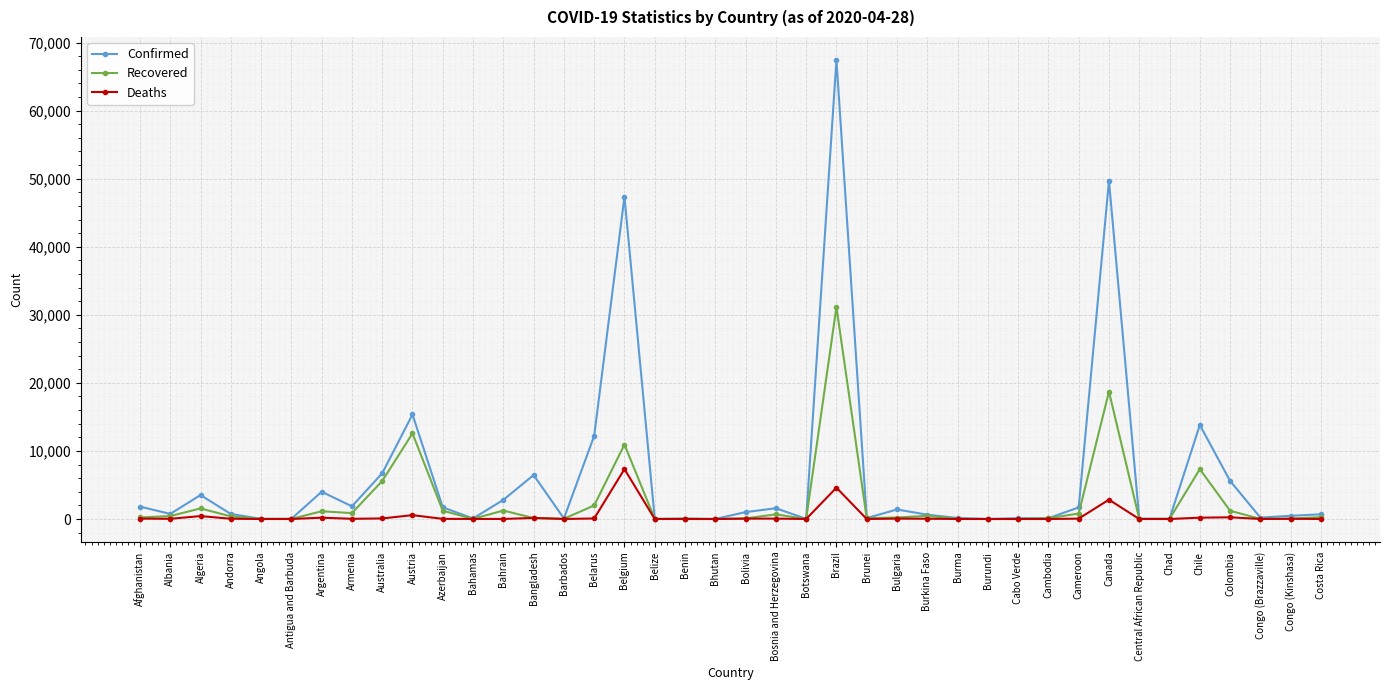

Rank the series by their maximum value, from highest to lowest.

Confirmed, Recovered, Deaths